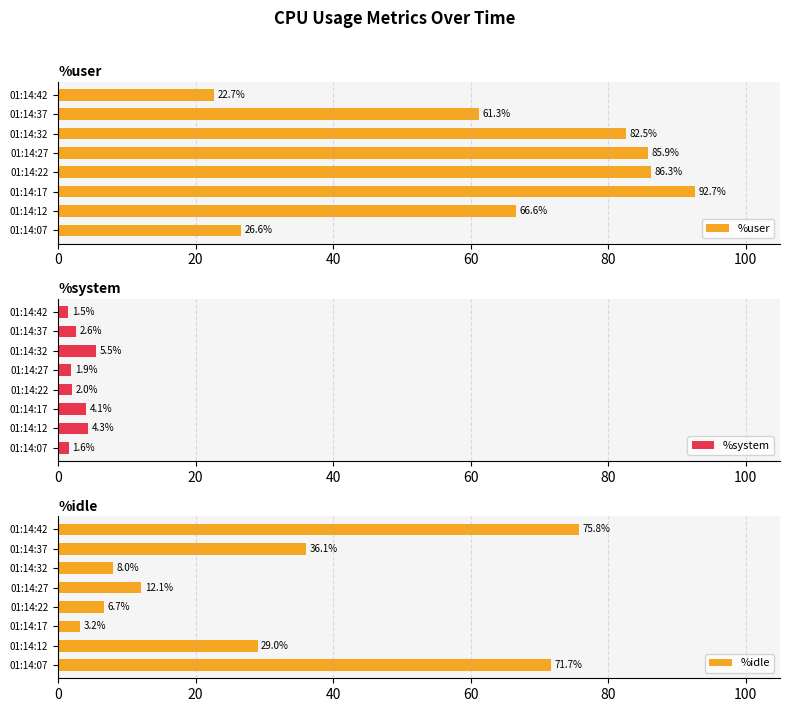

How many series are shown in this chart?

3